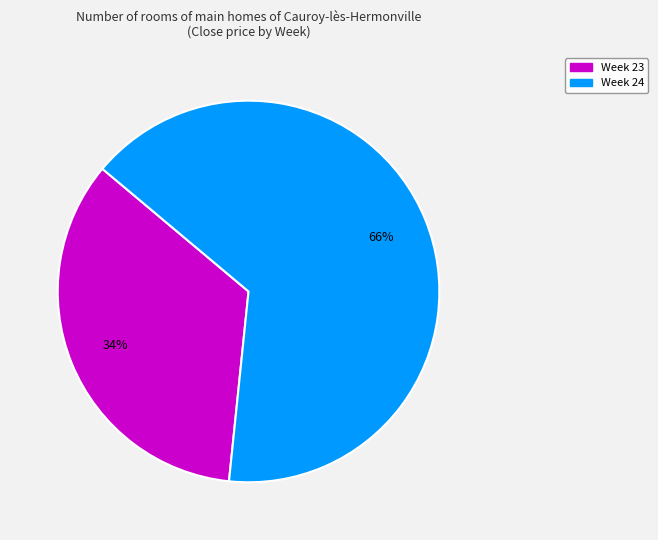

Count the number of slices in the pie.

2